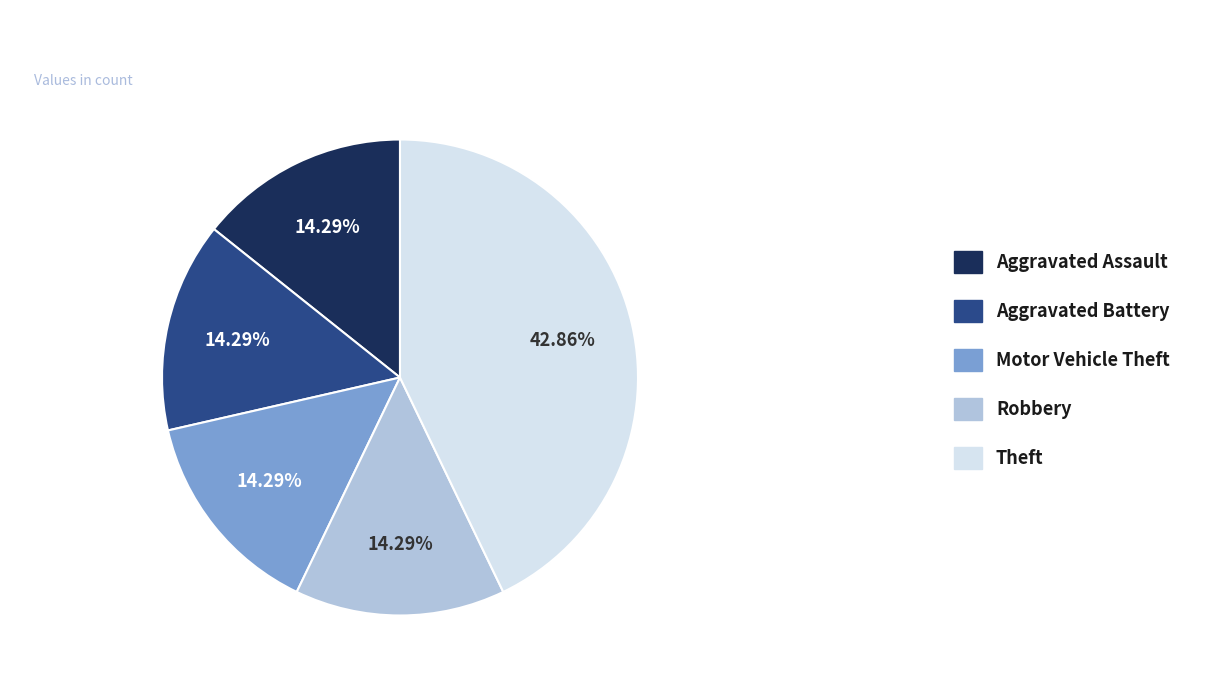

How much of the chart is everything except Aggravated Assault?

85.7%